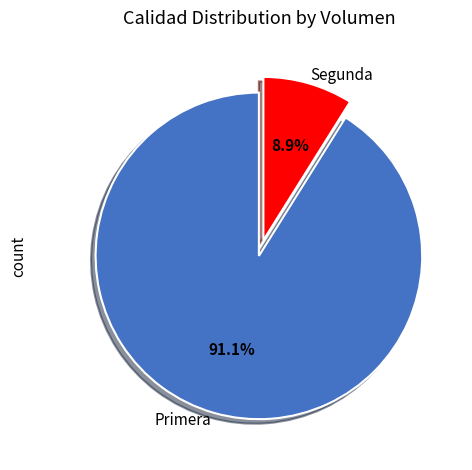

Which has a higher value, Segunda or Primera?

Primera